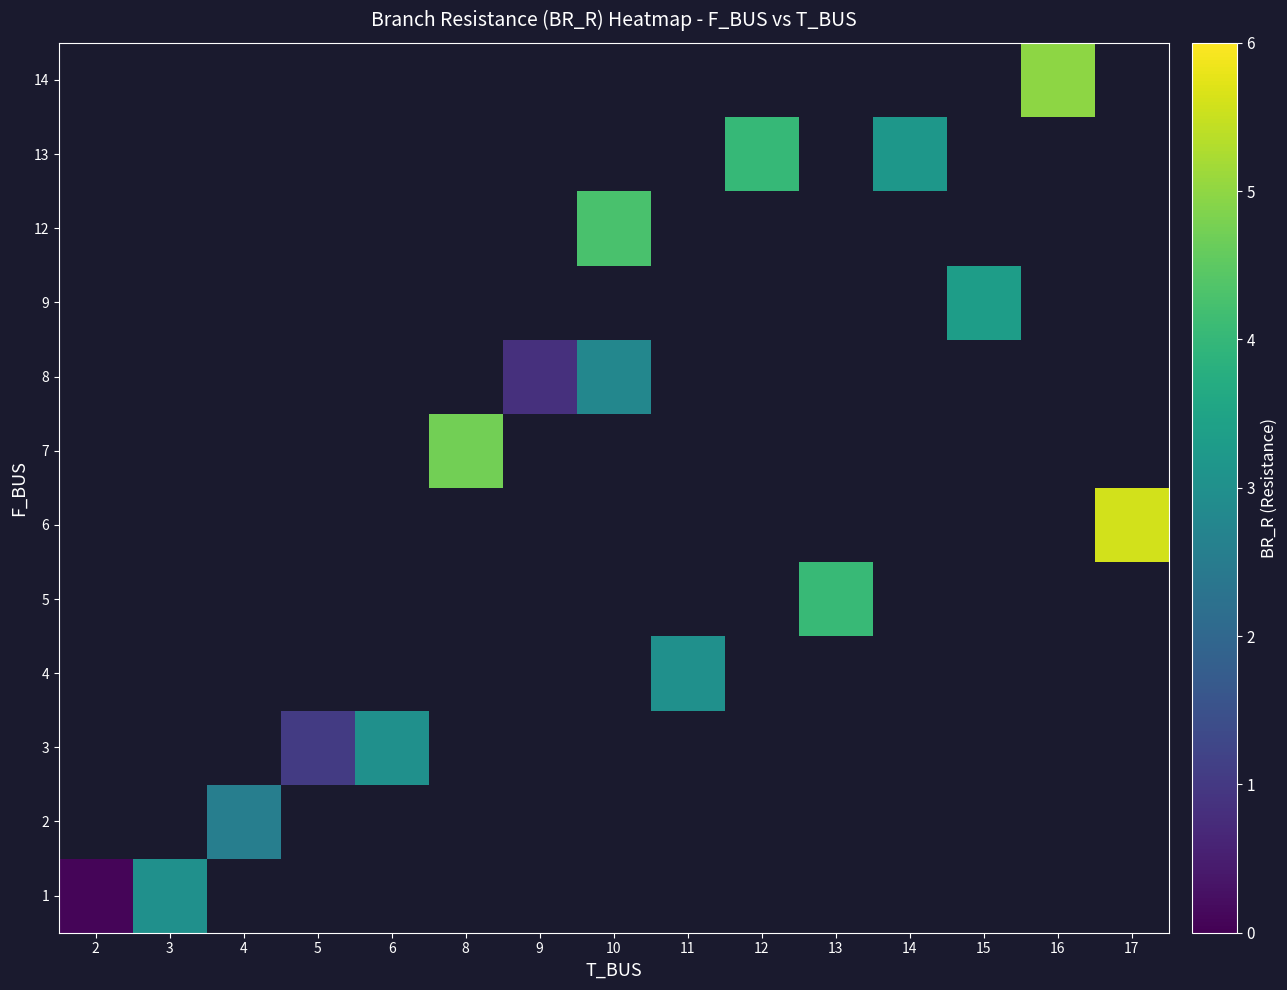

Between 2 and 8, which is larger?

8